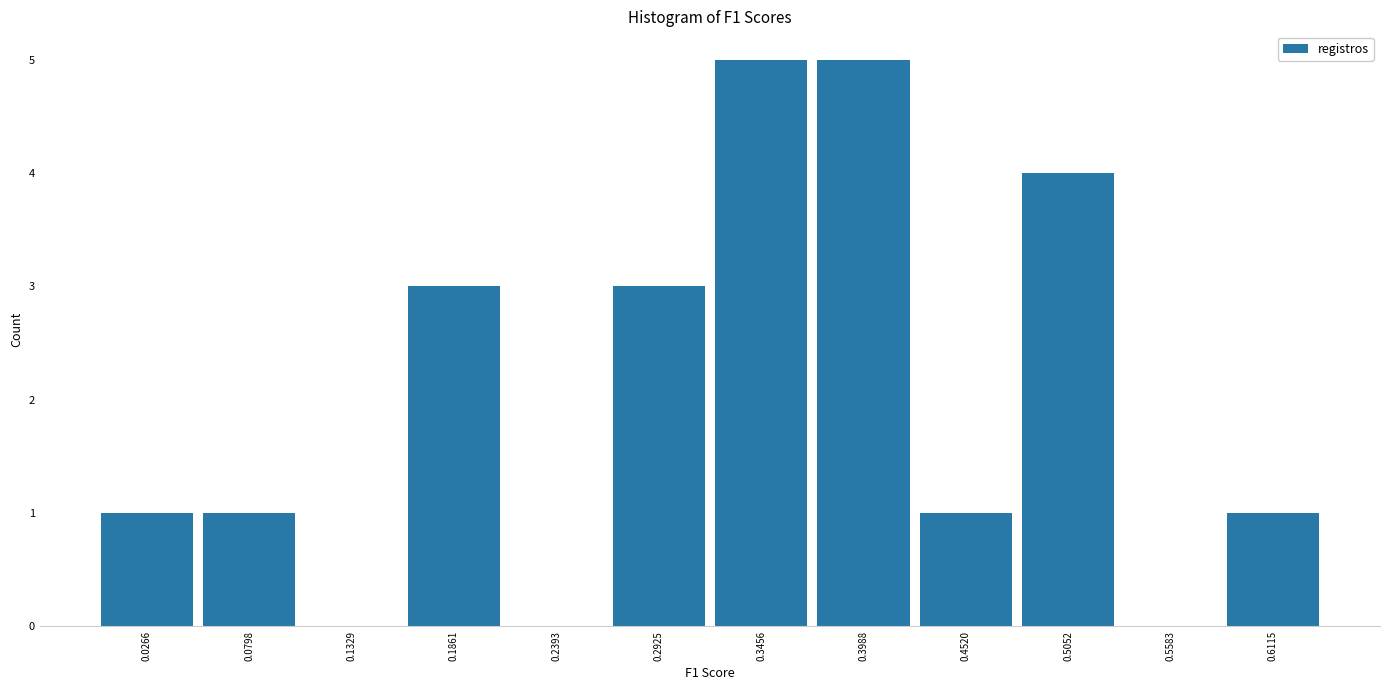

Reading left to right, list every bar in this chart as the range it spans on the x-axis followed by its height. Neither the bar edges nor the heights are printed on the chart, so give them approximately, as read against the axes.

0.00 to 0.05: 1
0.05 to 0.11: 1
0.11 to 0.16: 0
0.16 to 0.21: 3
0.21 to 0.27: 0
0.27 to 0.32: 3
0.32 to 0.37: 5
0.37 to 0.43: 5
0.43 to 0.48: 1
0.48 to 0.53: 4
0.53 to 0.58: 0
0.58 to 0.64: 1